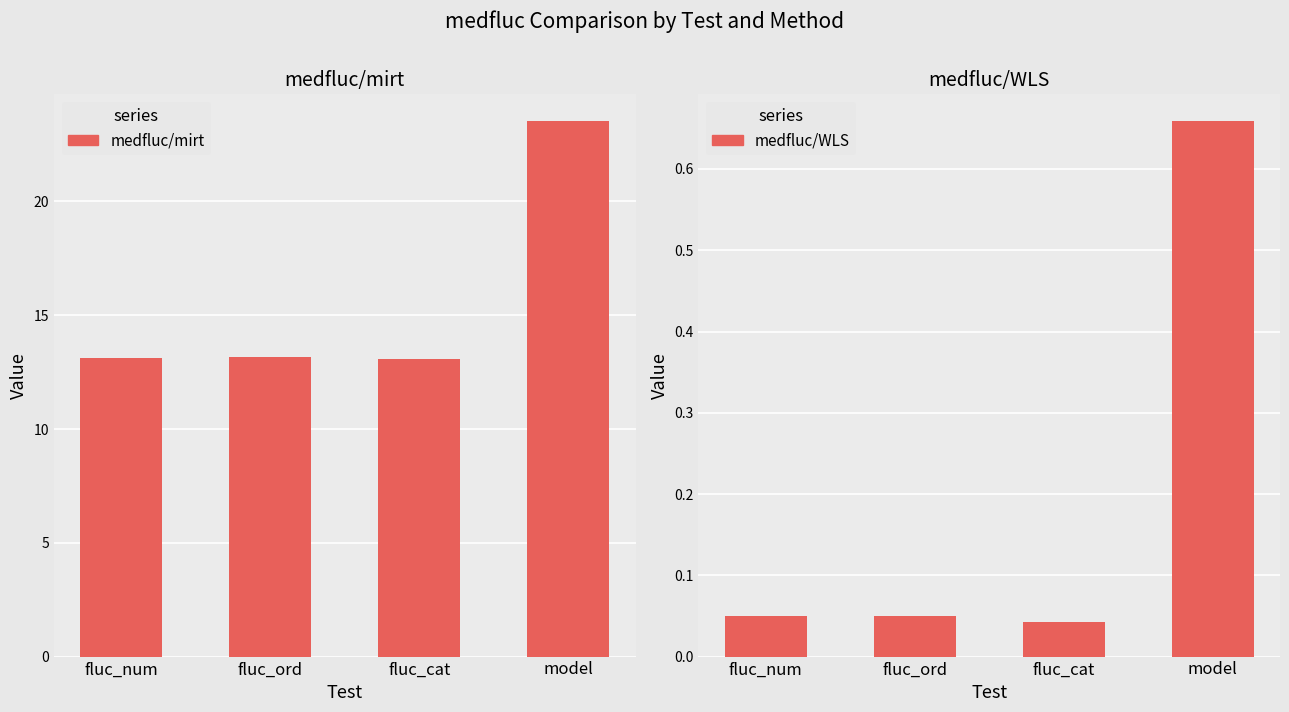

List the series in order of their peak value, highest first.

medfluc/mirt, medfluc/WLS